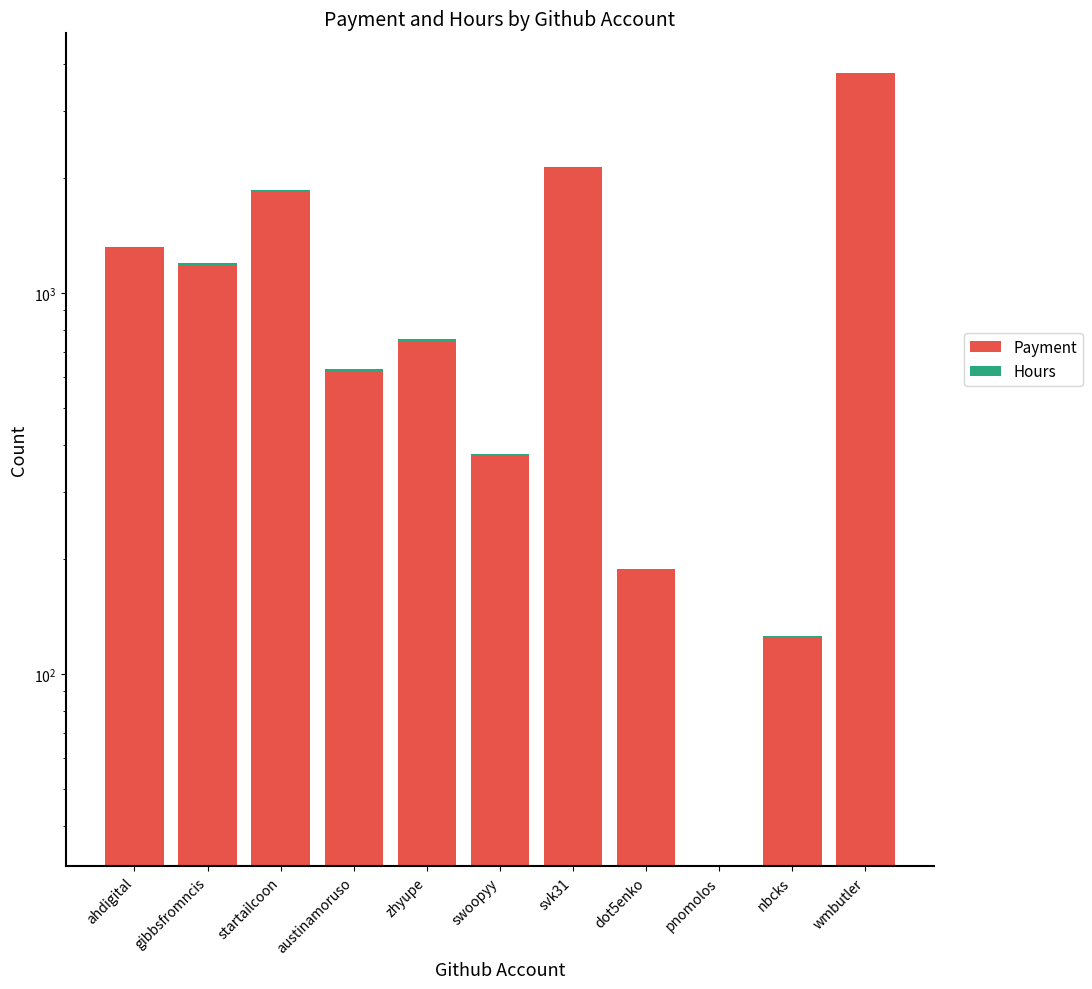

How many categories are shown in the chart?

11